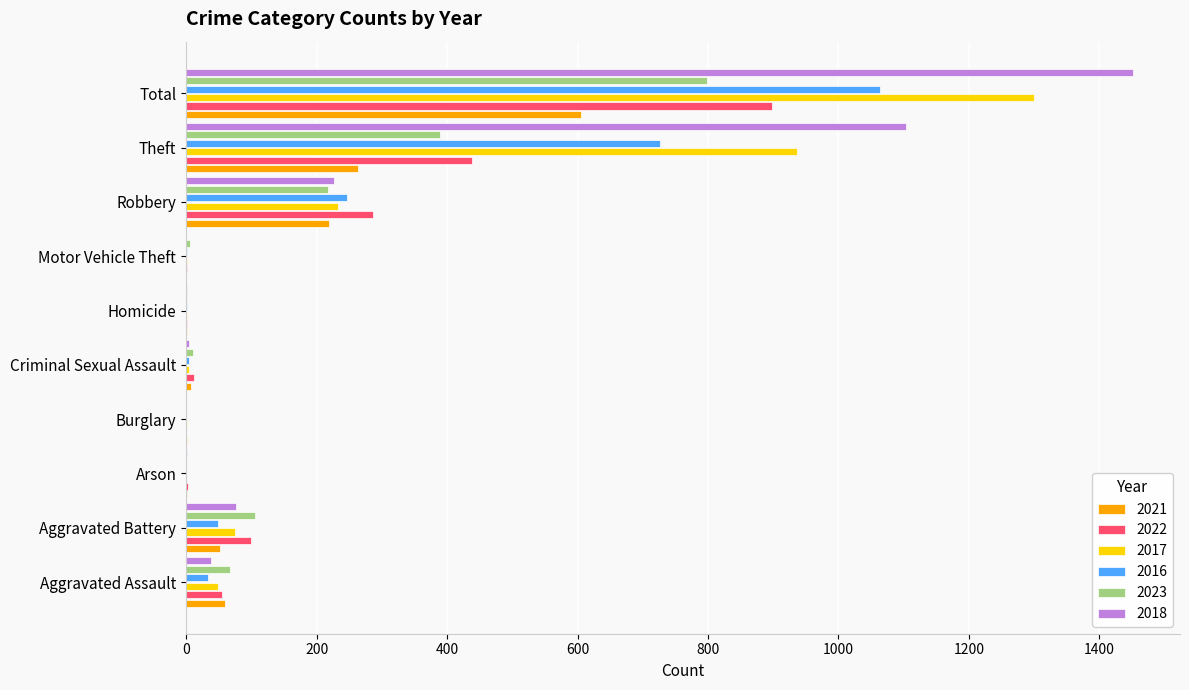

Which category has the highest value in the 2021 series?

Total